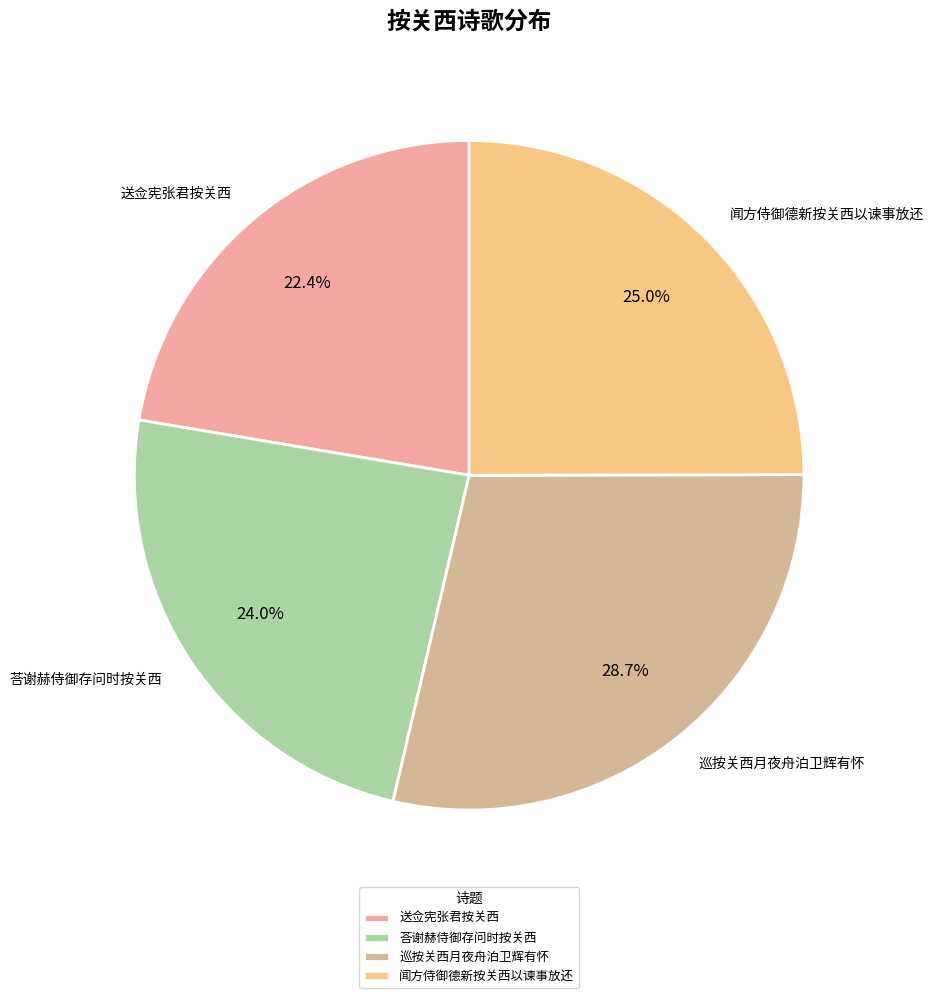

What is the ratio of the value at 闻方侍御德新按关西以谏事放还 to the value at 荅谢赫侍御存问时按关西?

1.0